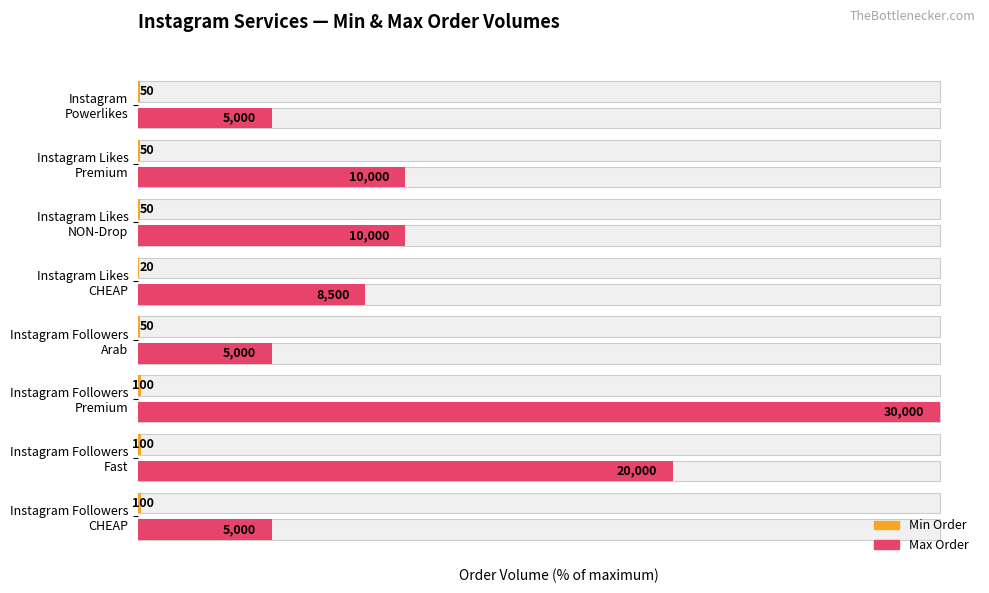

What are all the series names shown in the legend?

Min Order, Max Order